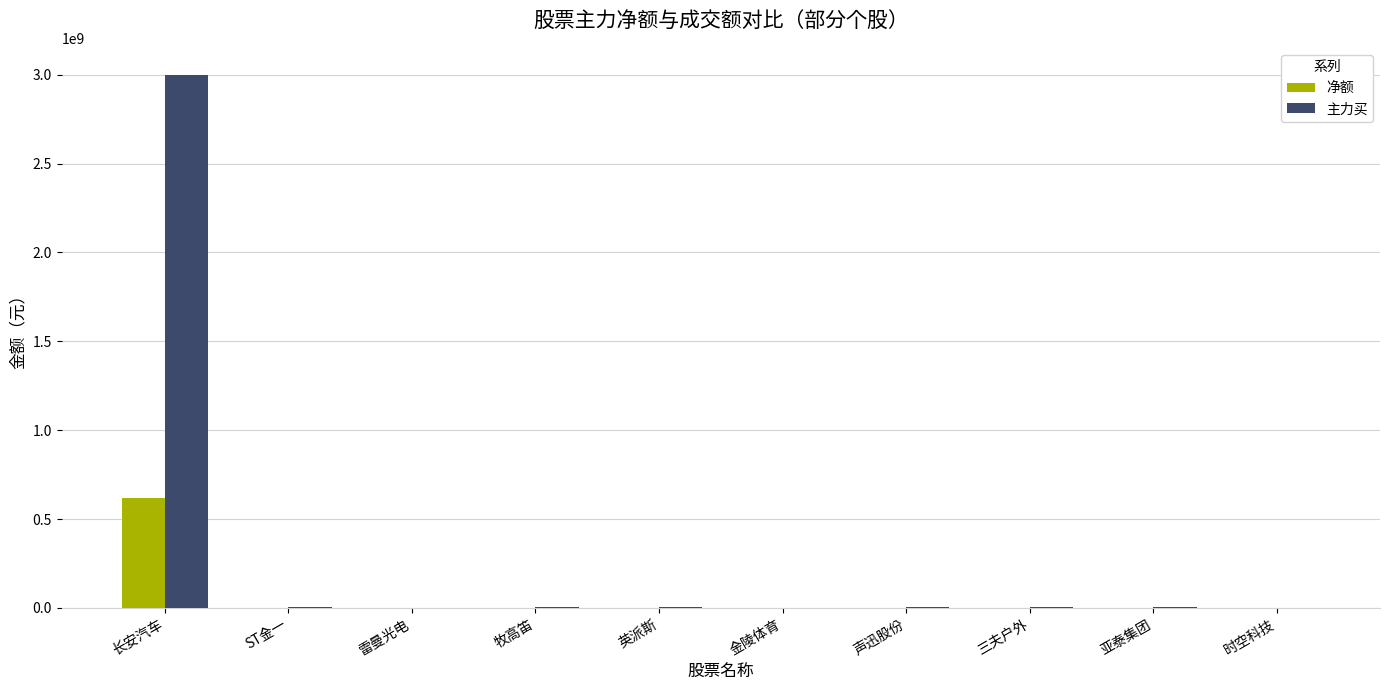

What is the sum of all 净额 values?

625589744